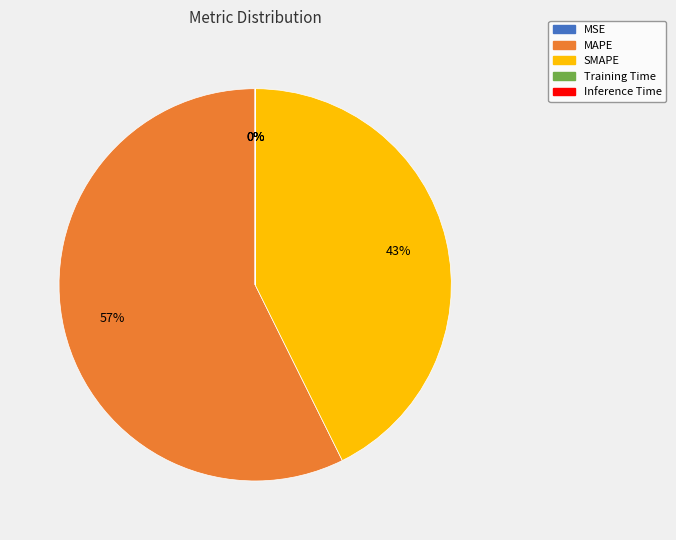

To the nearest percent, what is the average slice percentage?

20%